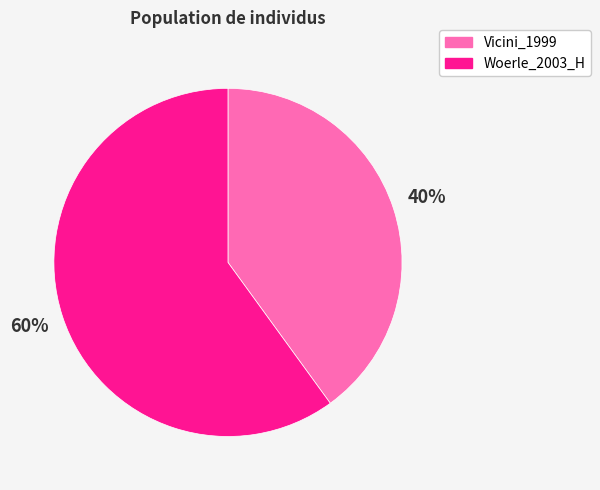

Count the number of slices in the pie.

2